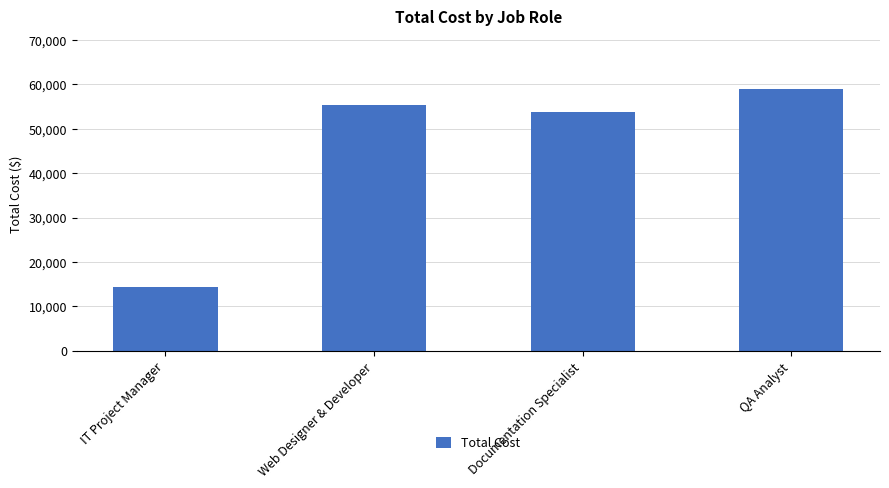

What is the difference between the values at IT Project Manager and Web Designer & Developer?

40948.6